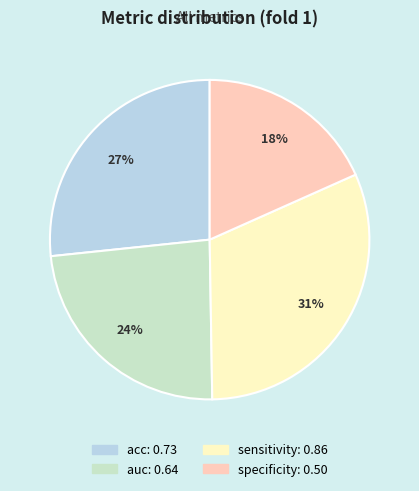

Is there a majority slice in this chart?

No